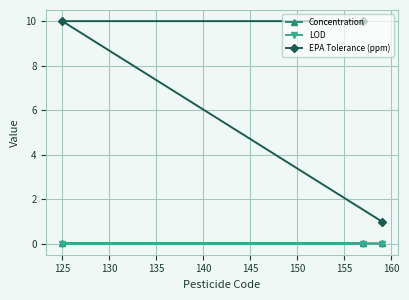

What is the difference between the maximum and minimum values in the EPA Tolerance (ppm) series?

9.0